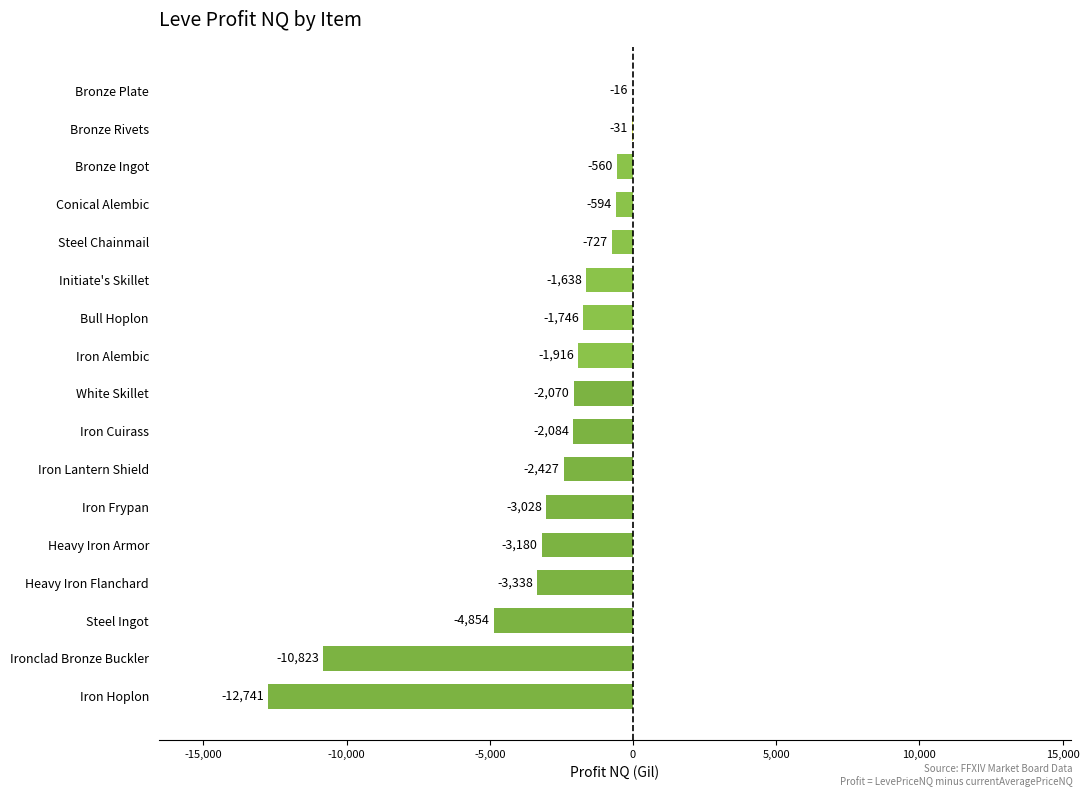

Which label corresponds to the largest value in the chart?

Bronze Plate